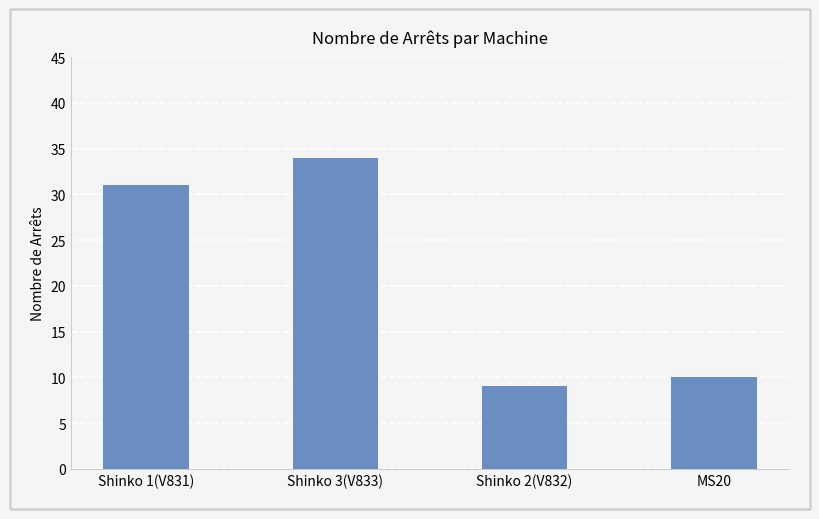

What is the sum of all values?

84